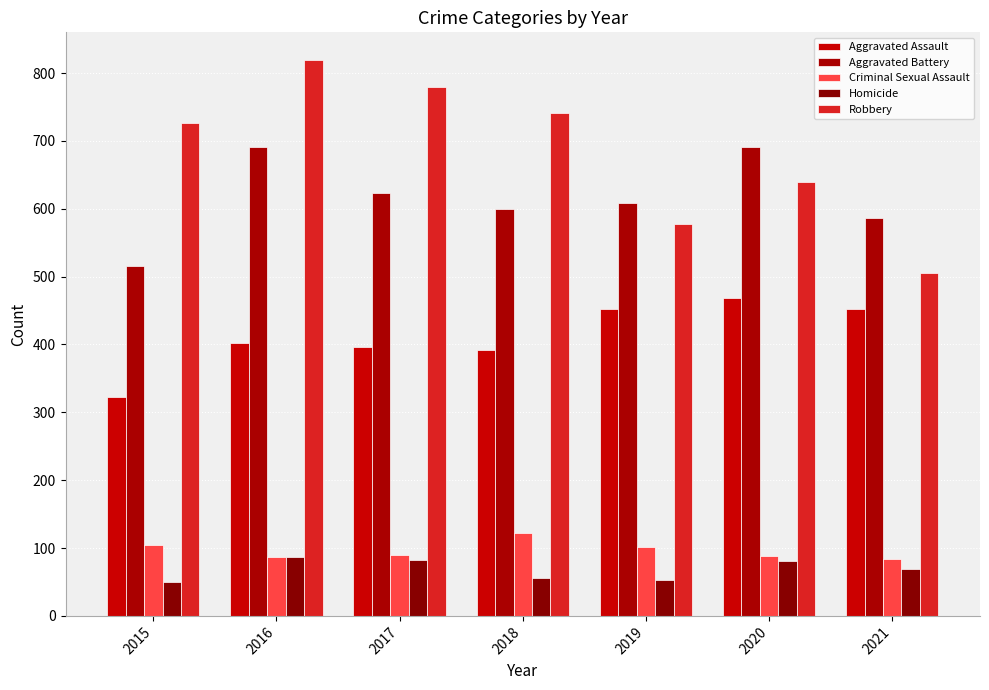

Is it true that Homicide equals 53 at 2019?

True